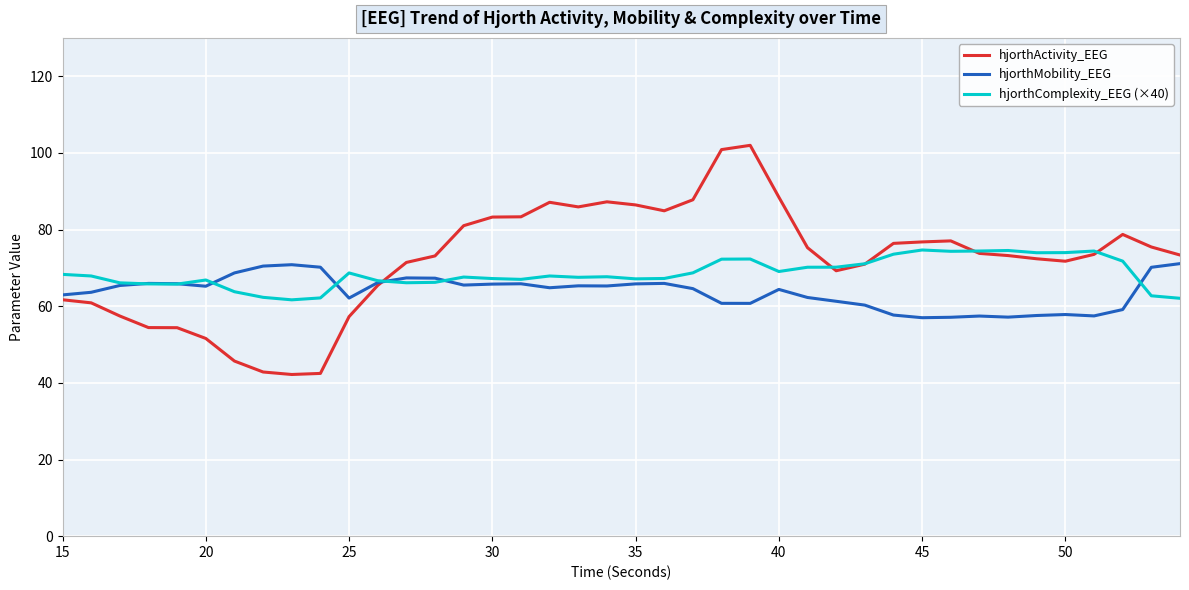

Which series has the largest range (max minus min)?

hjorthActivity_EEG